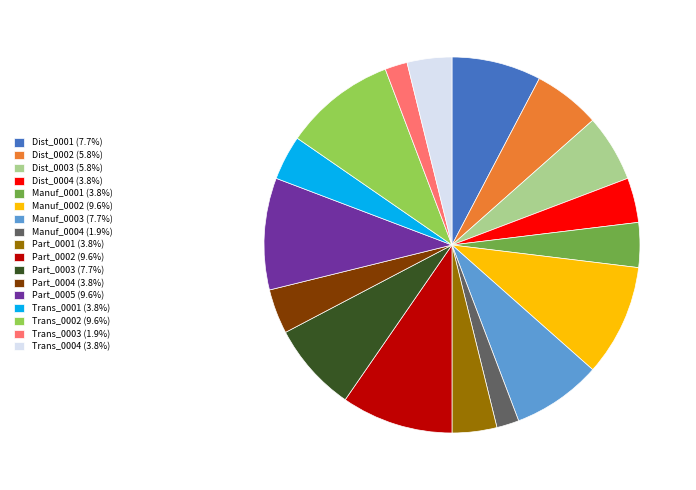

Is the sum of Manuf_0004 (1.9%) and Part_0001 (3.8%) greater than half?

No